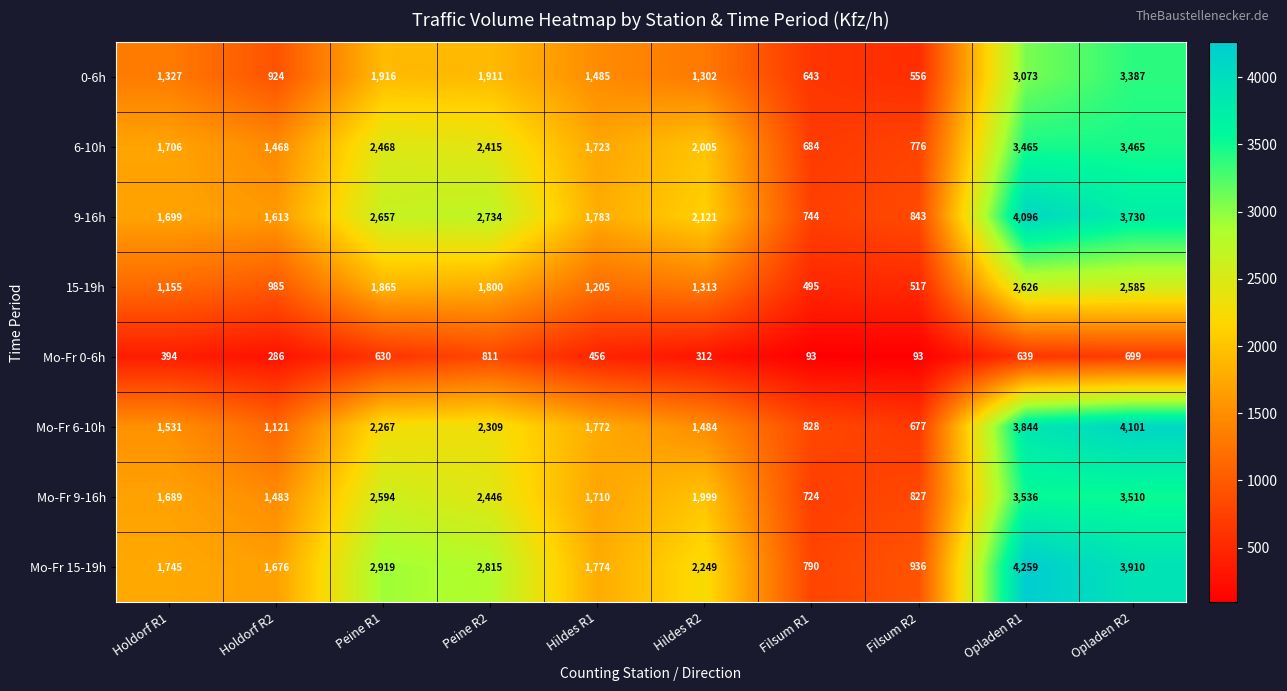

Rank the series at Holdorf R1 from highest to lowest value.

Mo-Fr 15-19h, 6-10h, 9-16h, Mo-Fr 9-16h, Mo-Fr 6-10h, 0-6h, 15-19h, Mo-Fr 0-6h